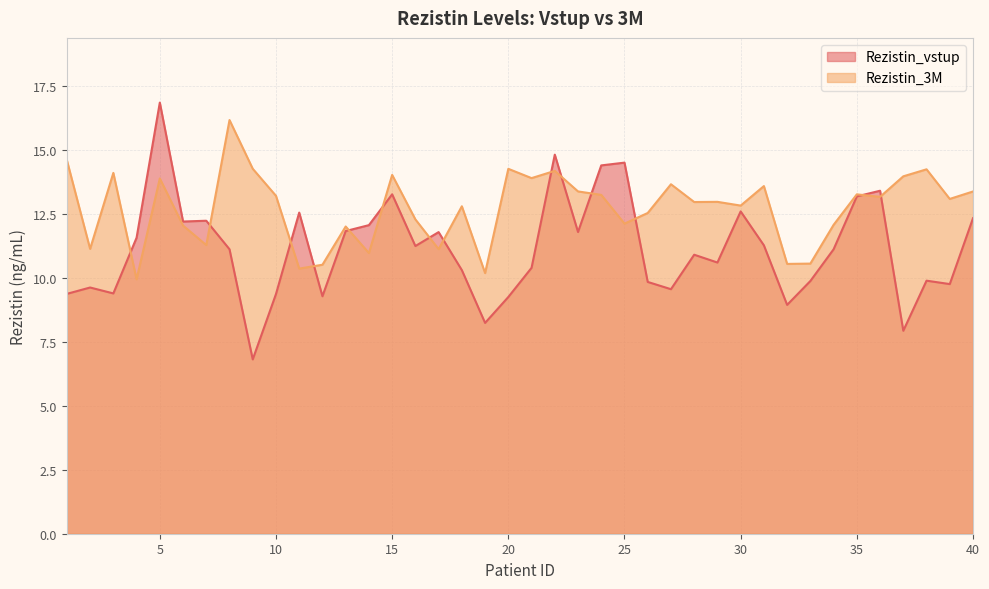

What is the difference between the second highest and minimum values in the Rezistin_vstup series?

8.0